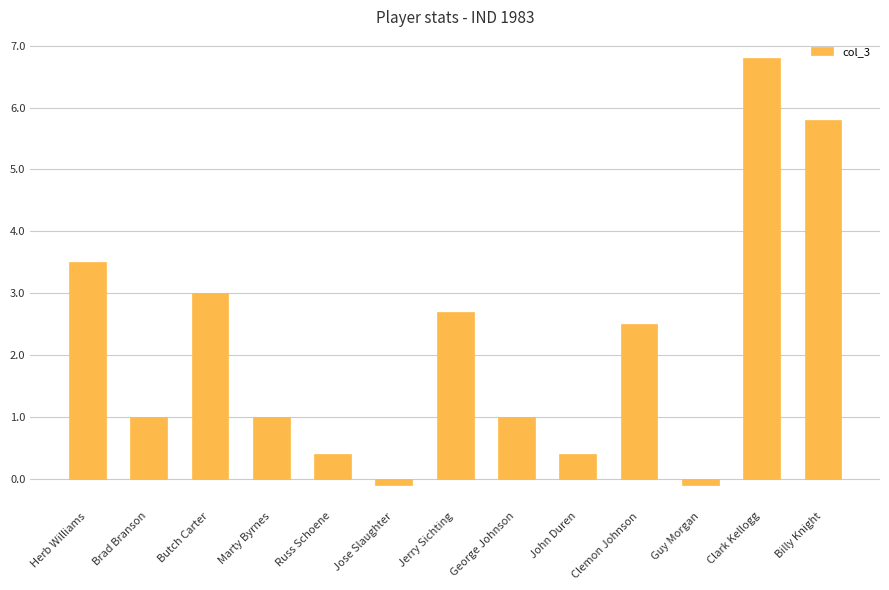

Between Billy Knight and John Duren, which is larger?

Billy Knight